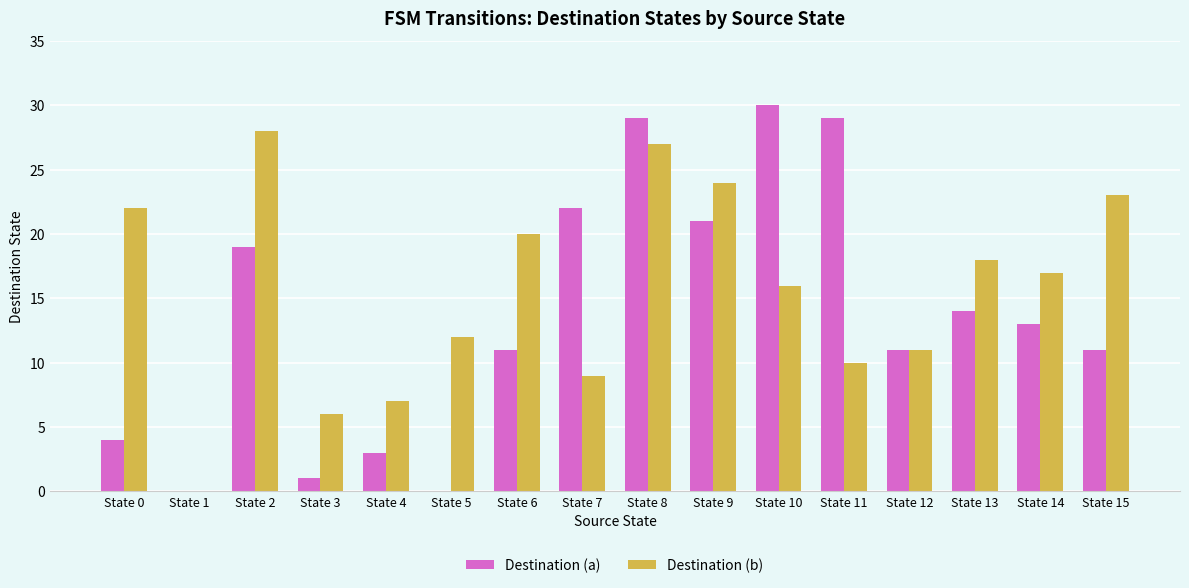

Reading left to right, transcribe all the data shown in this chart.

Destination (a): 4	0	19	1	3	0	11	22	29	21	30	29	11	14	13	11
Destination (b): 22	0	28	6	7	12	20	9	27	24	16	10	11	18	17	23